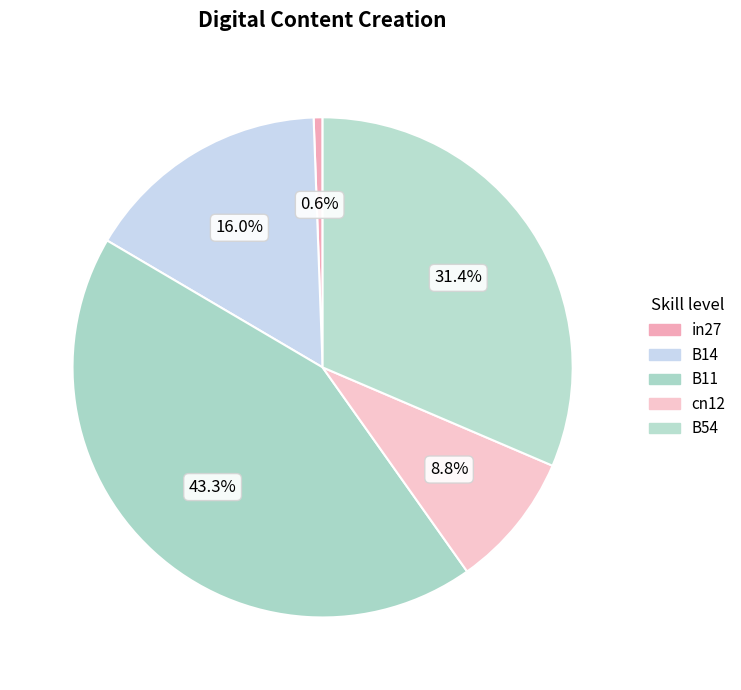

Between in27 and B54, which is larger?

B54